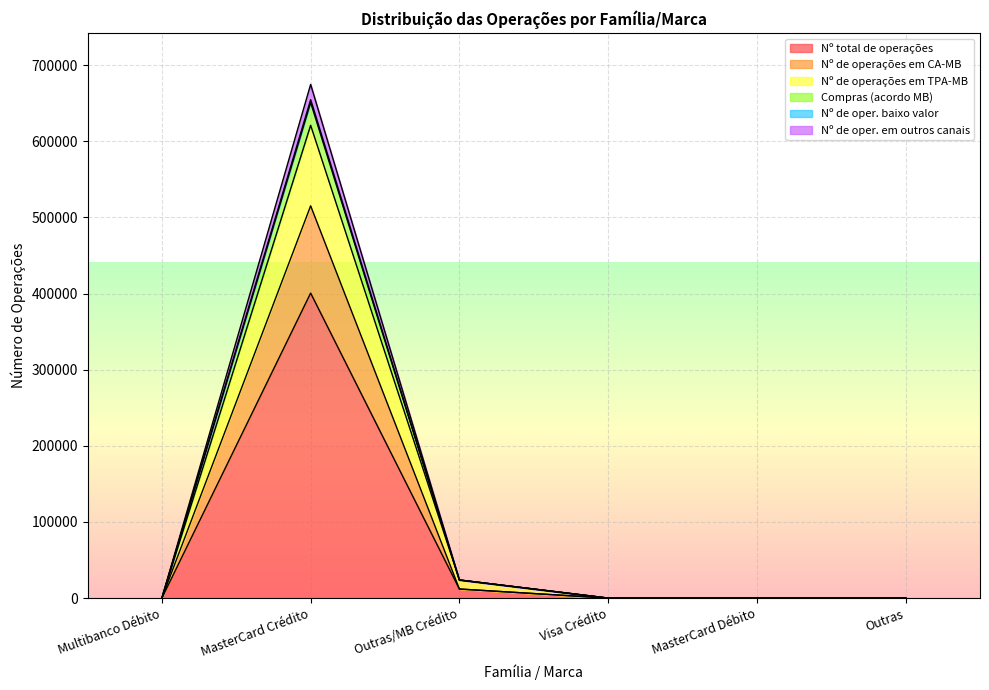

The value of Nº total de operações at Multibanco Débito is 0. True or false?

True